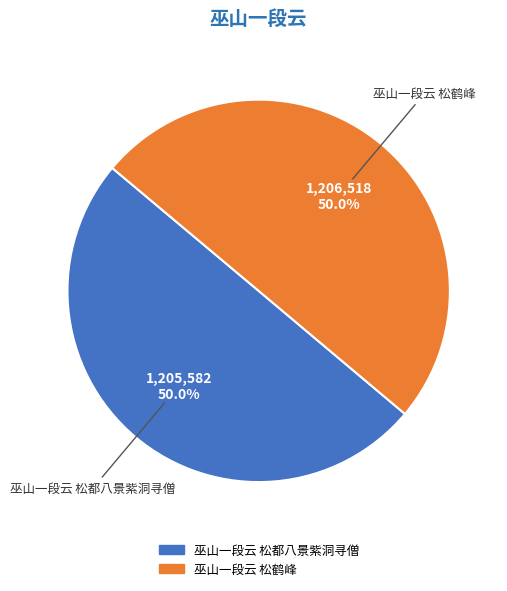

The 巫山一段云 松都八景紫洞寻僧 slice represents 50% of the pie. True or false?

True